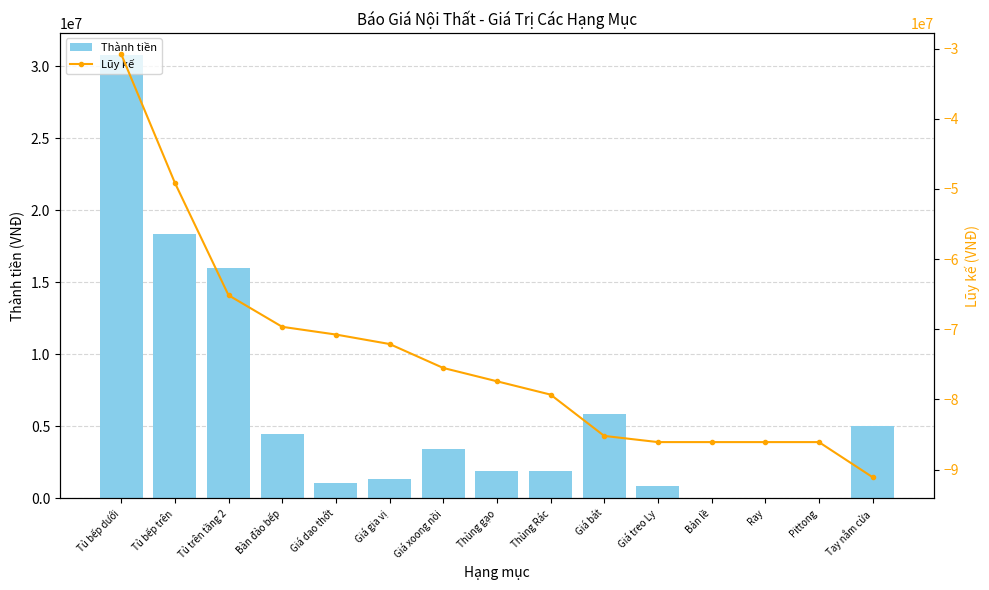

What position from the left is Thùng Rác?

9